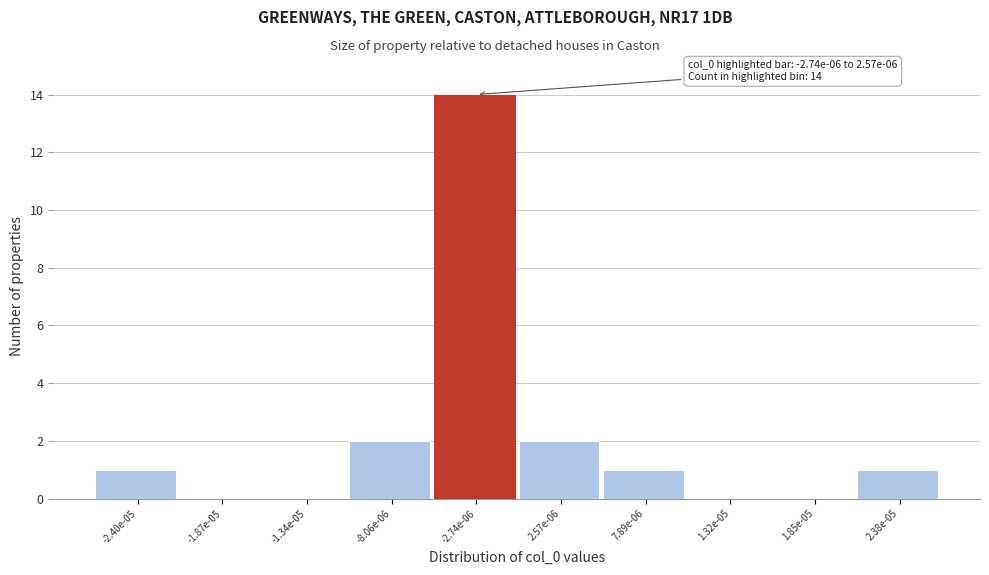

Reading right to left, transcribe all the data shown in this chart.

2.38e-05=1	1.85e-05=0	1.32e-05=0	7.89e-06=1	2.57e-06=2	-2.74e-06=14	-8.06e-06=2	-1.34e-05=0	-1.87e-05=0	-2.40e-05=1